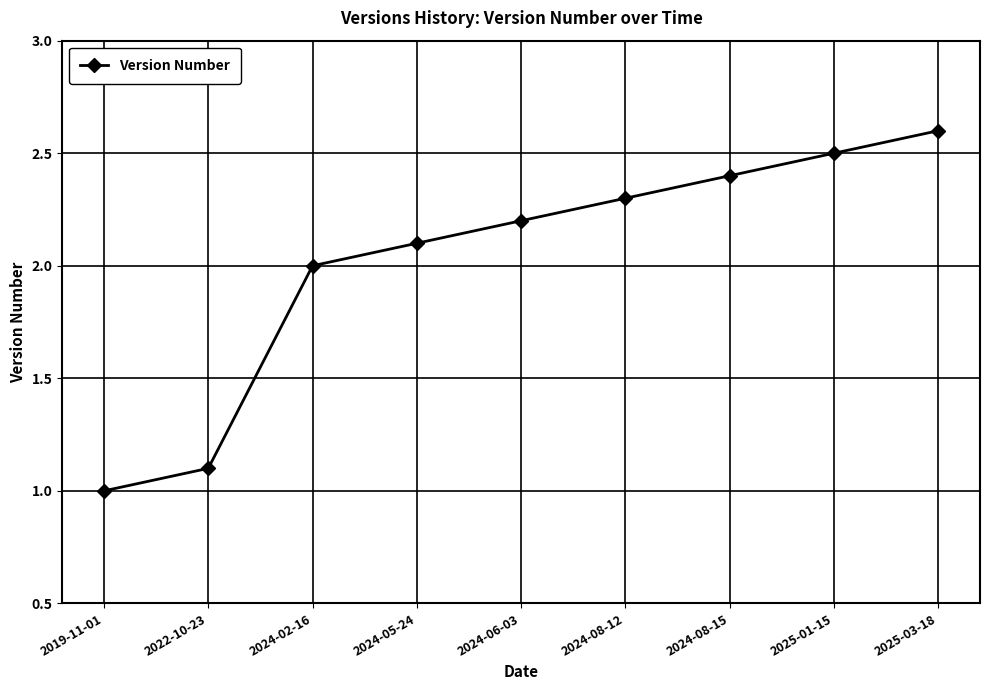

Reading left to right, list all the values displayed in this chart.

2019-11-01=1.0	2022-10-23=1.1	2024-02-16=2.0	2024-05-24=2.1	2024-06-03=2.2	2024-08-12=2.3	2024-08-15=2.4	2025-01-15=2.5	2025-03-18=2.6